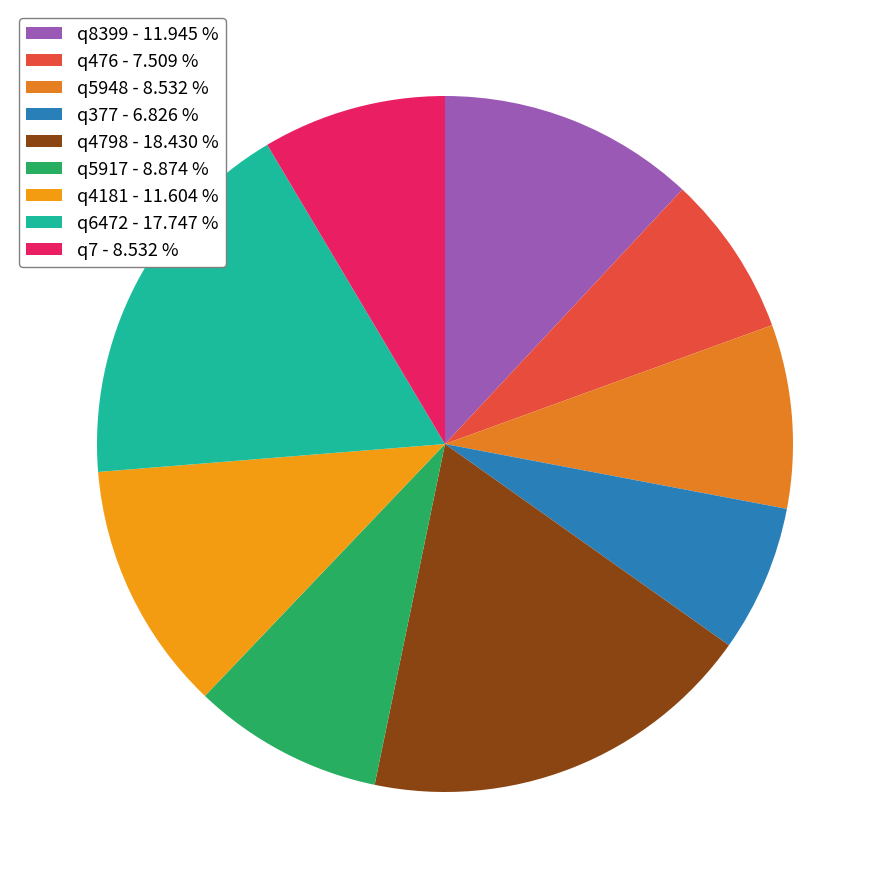

How many segments does this pie chart have?

9